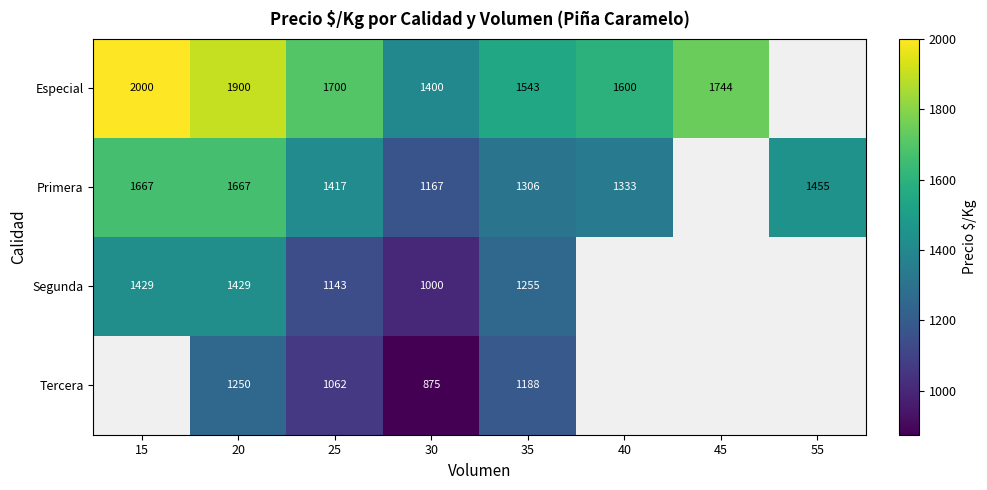

At how many categories does at least one series exceed 1744?

2